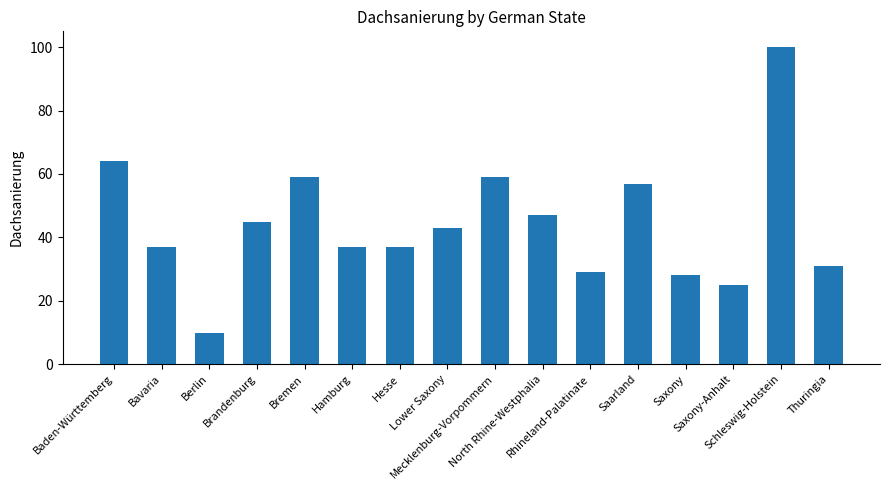

Which has a higher value, Bremen or Hesse?

Bremen